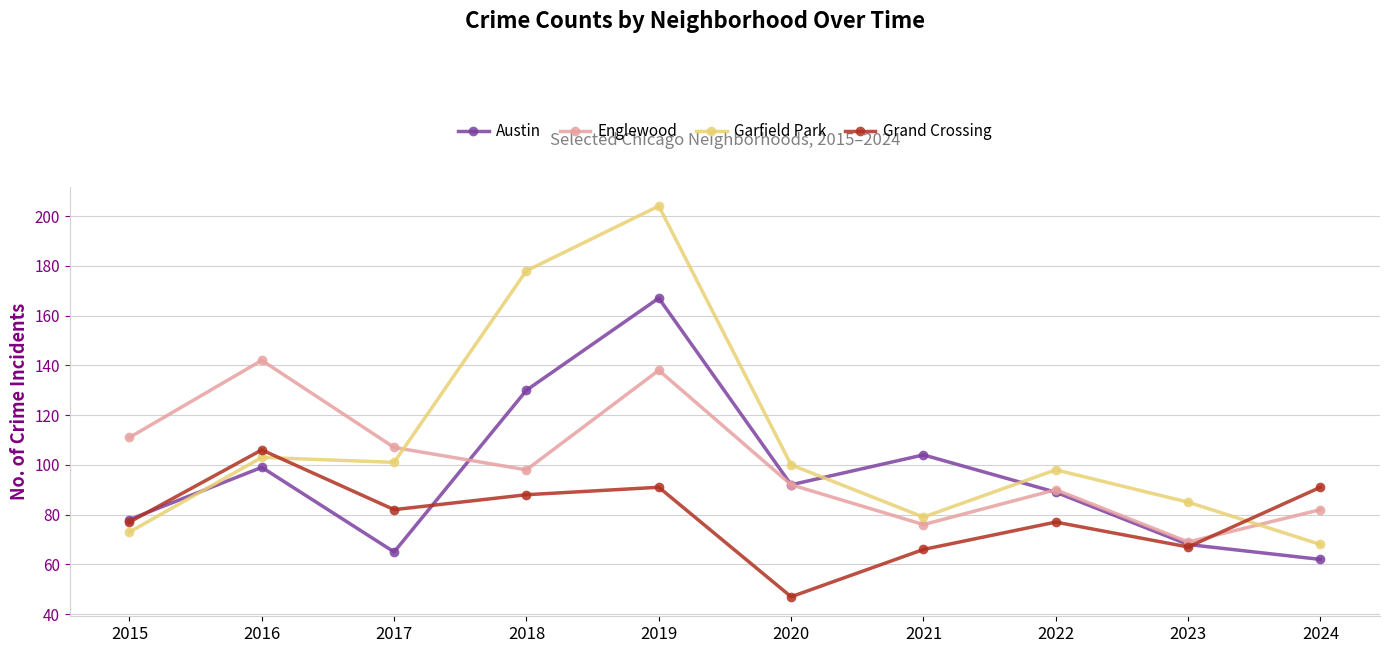

At which category does the chart reach its minimum across all series?

2020